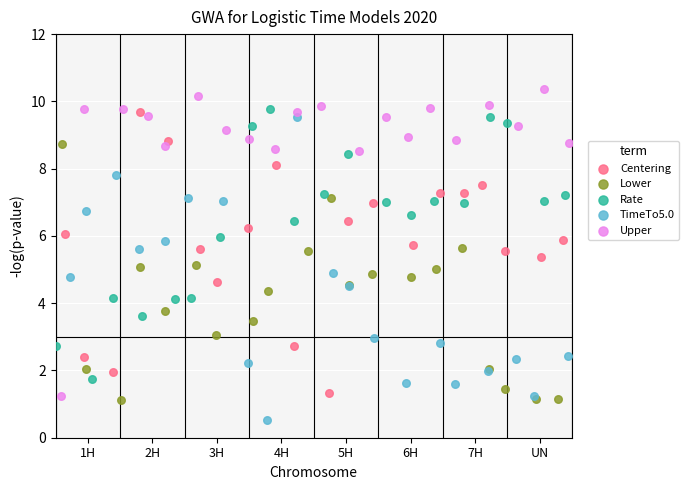

Which series contains the highest Y value?

Upper